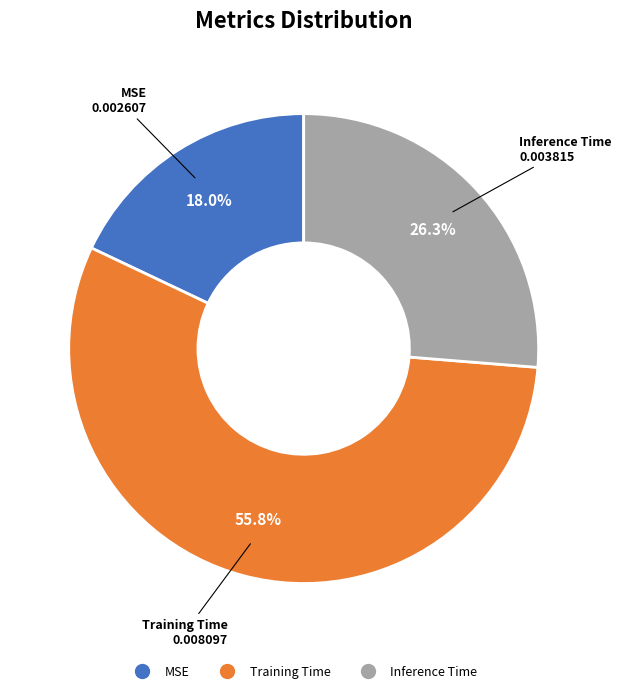

What percentage is NOT represented by MSE?

82.0%